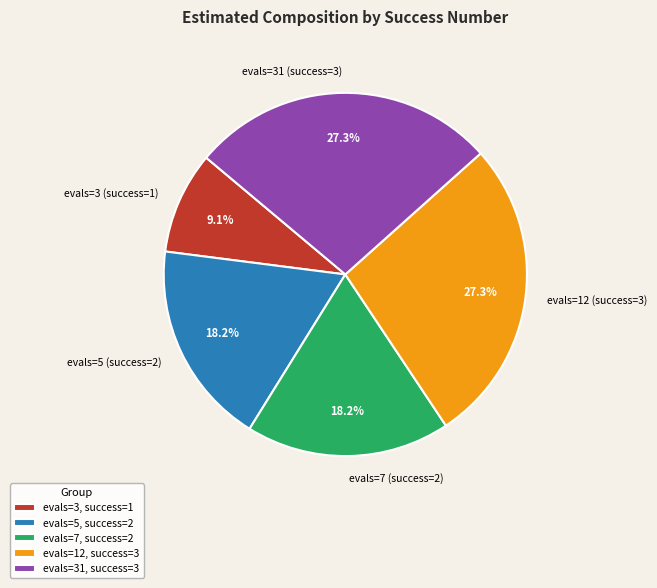

To the nearest percent, what is the difference between the largest and smallest slice percentages?

18%